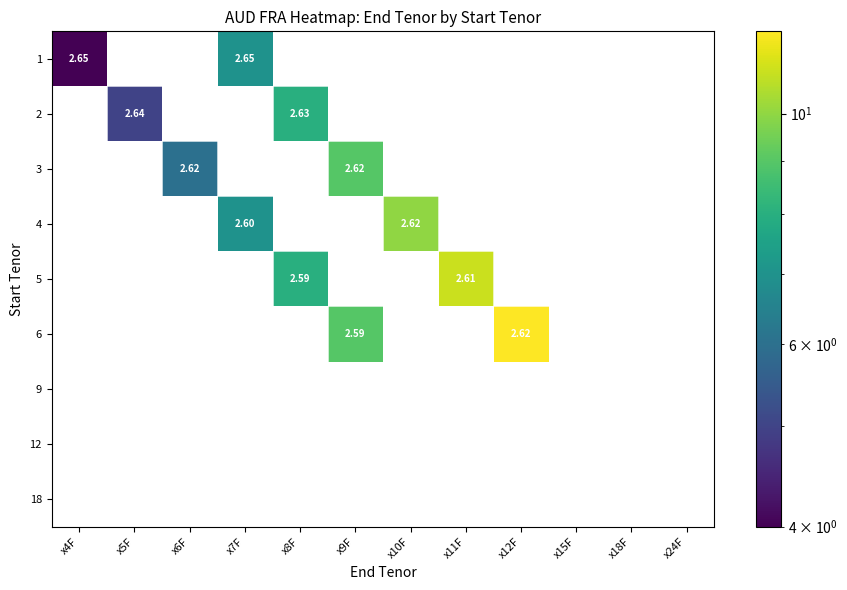

At which label does 1 reach its minimum?

x4F